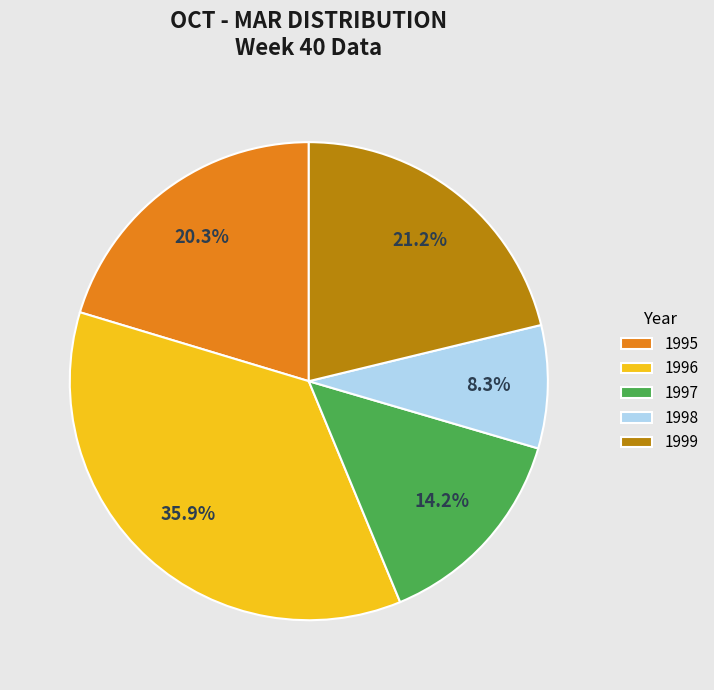

To the nearest percent, what percentage of the pie is 1996?

36%